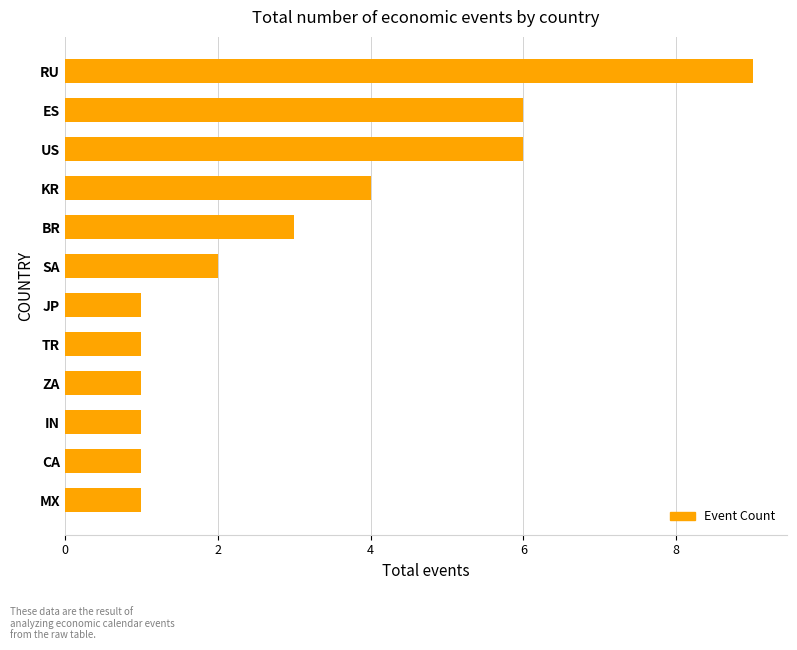

What position from the top is MX?

12